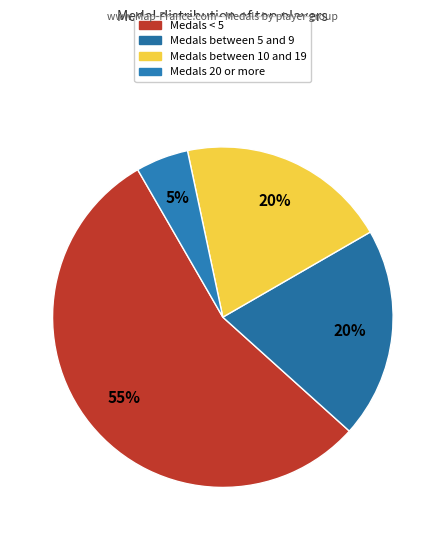

How many segments does this pie chart have?

4